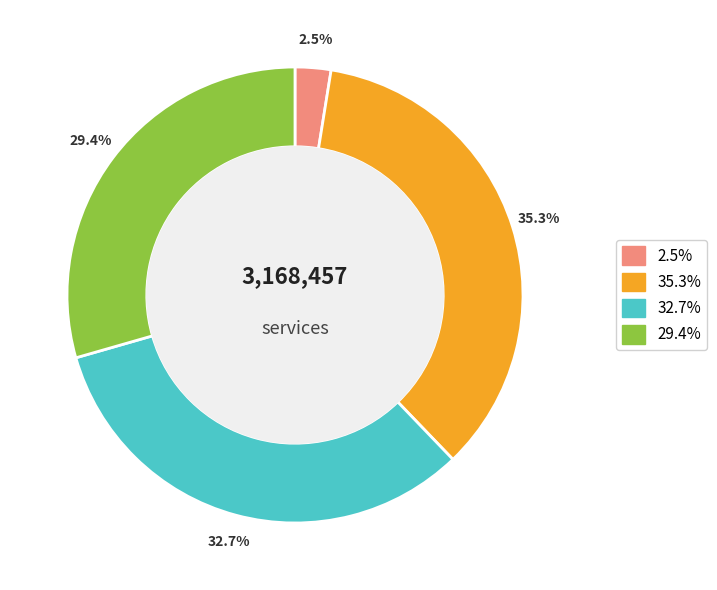

Is there a majority slice in this chart?

No